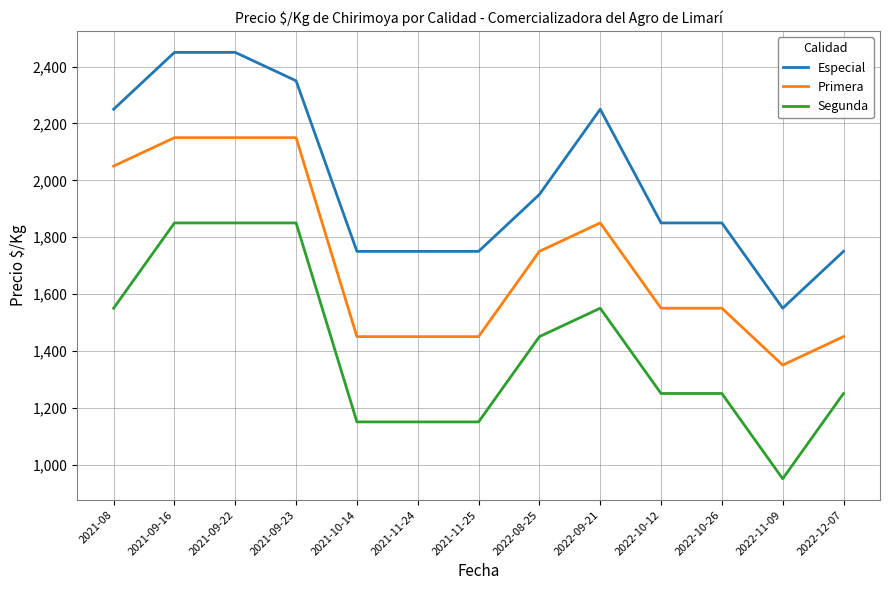

Which series changed the most between 2021-11-24 and 2022-09-21?

Especial